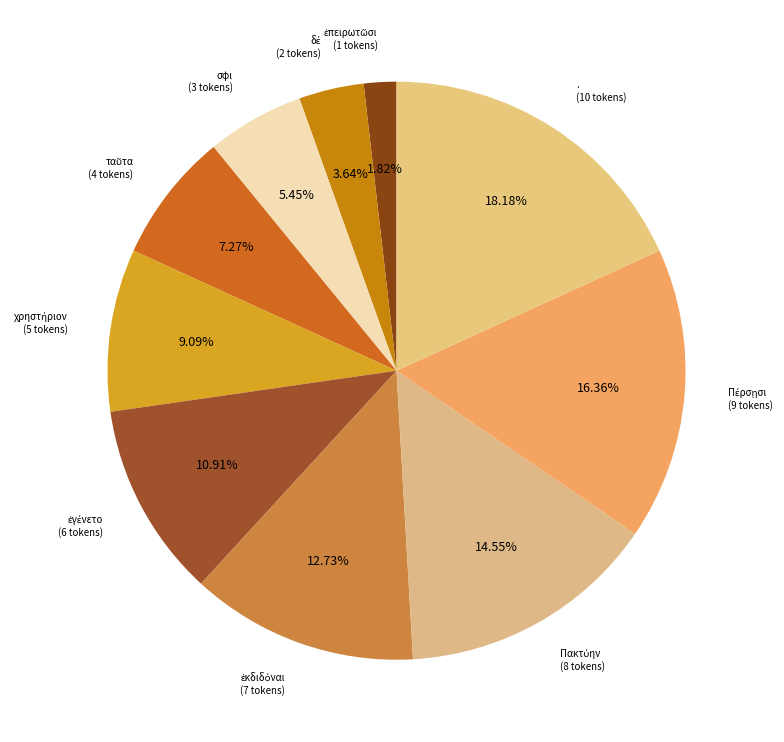

Count the number of slices in the pie.

10